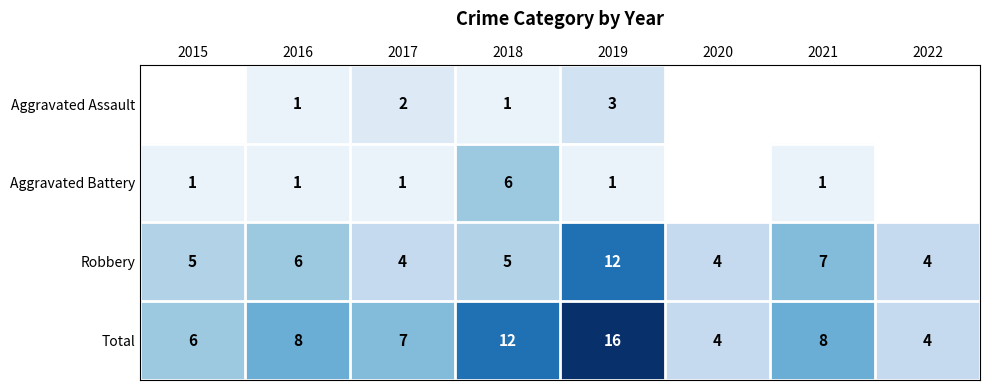

The value of Total at 2016 is 3.6. True or false?

False